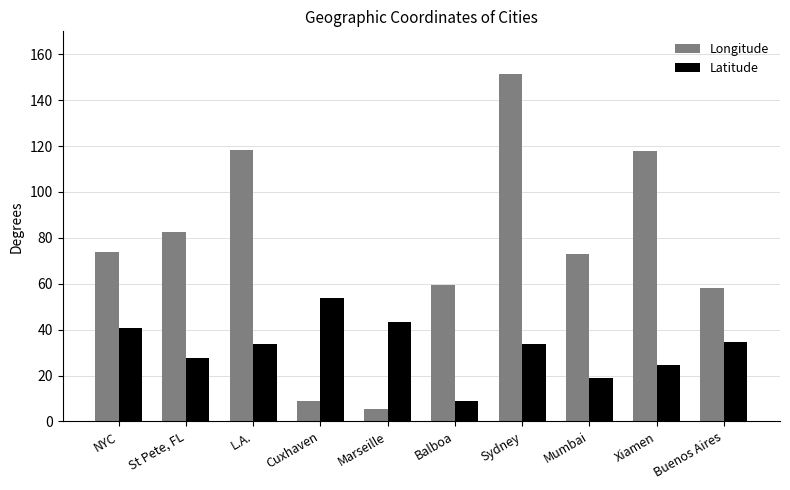

What is the difference between the Latitude values at Cuxhaven and Sydney?

20.0